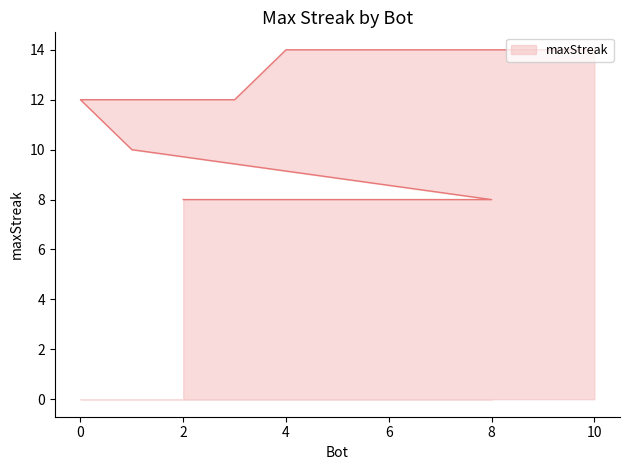

List the labels in order of value, smallest first.

8, 6, 5, 2, 1, 3, 0, 10, 9, 7, 4